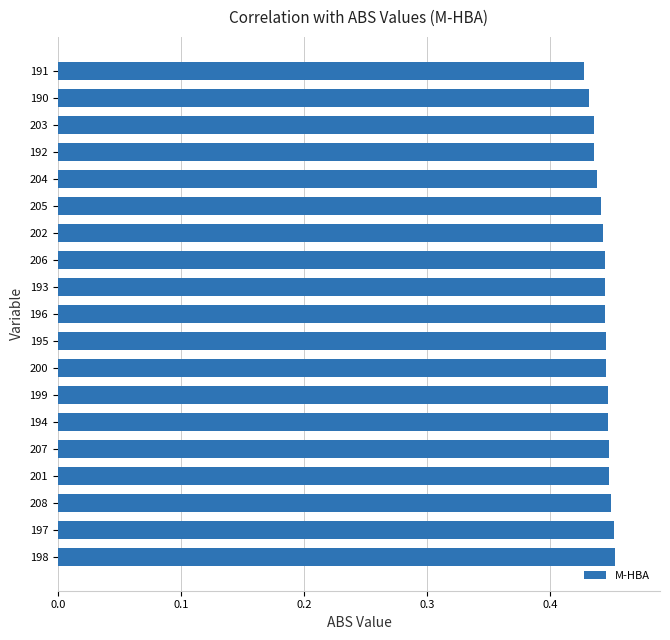

Count the values in the range 0 to 1.

19